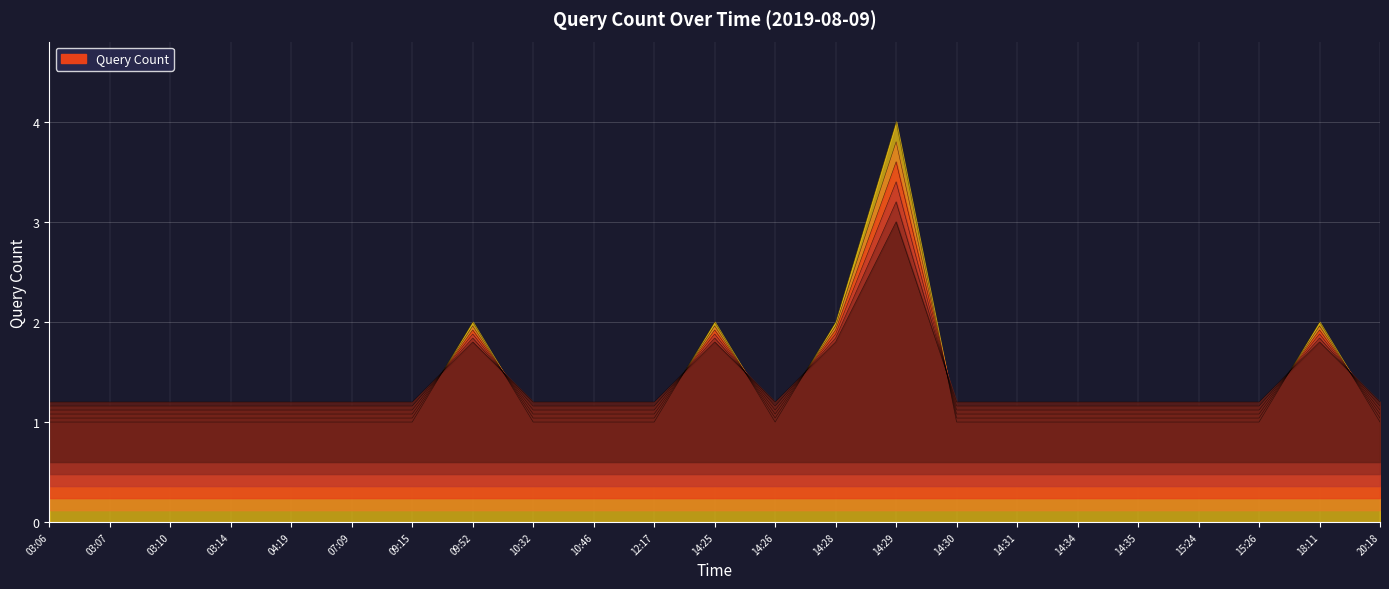

What is the value of the 21st point from the left?

1